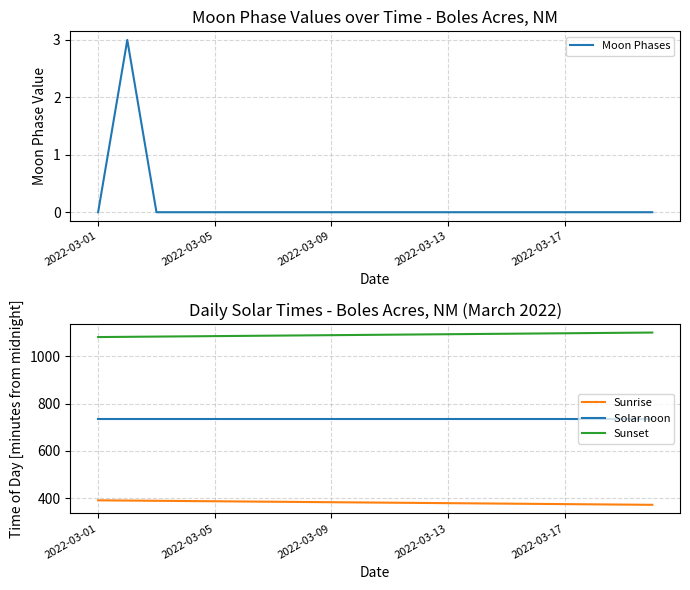

Rank the series by their average value, from highest to lowest.

Sunset, Solar noon, Sunrise, Moon Phases